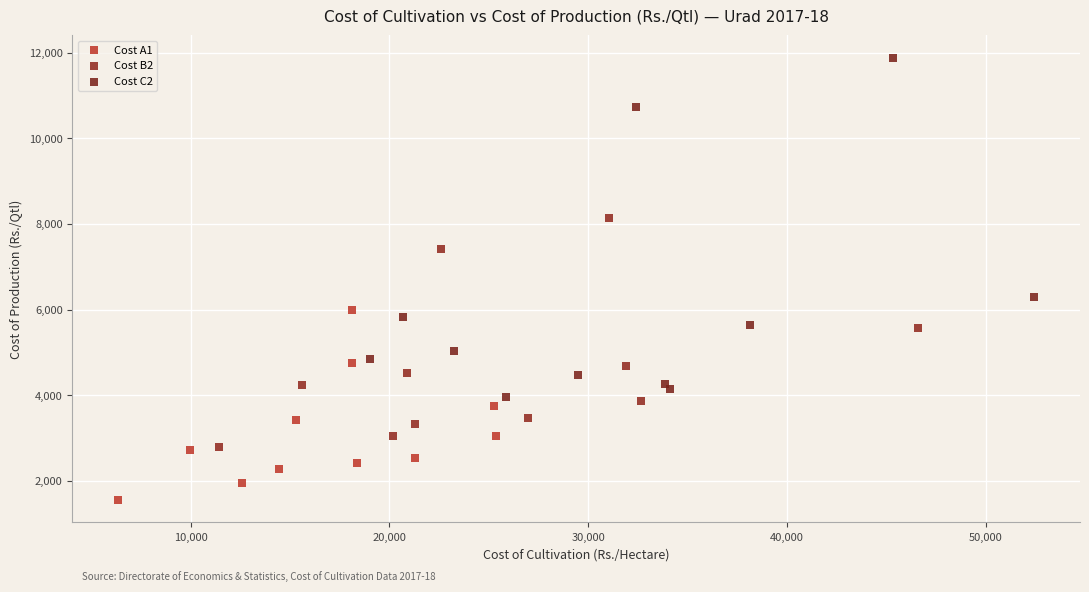

Which series has the largest Y range (max minus min)?

Cost C2